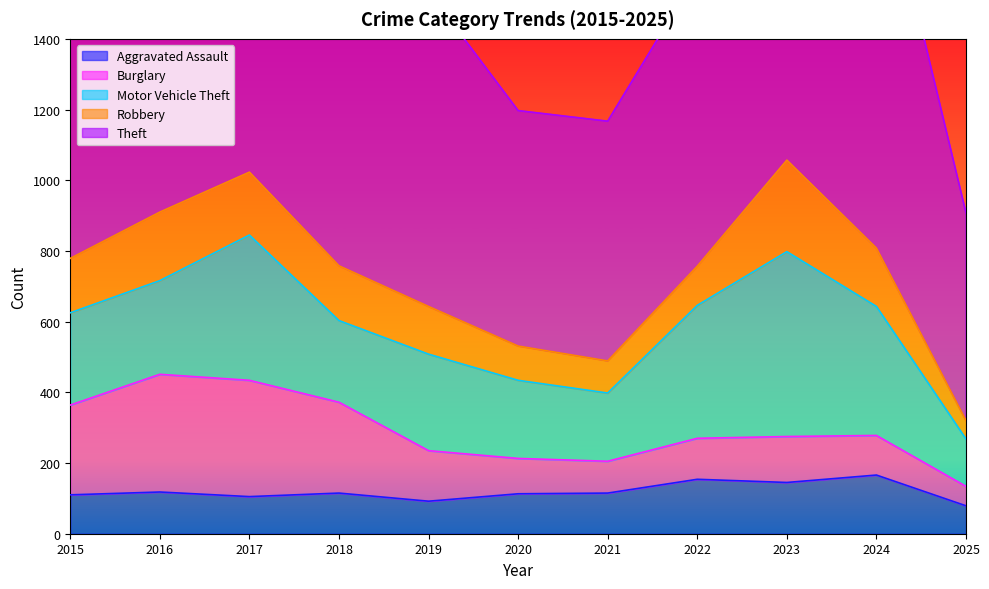

What is the approximate value of Robbery at 2017, to the nearest 50?

200